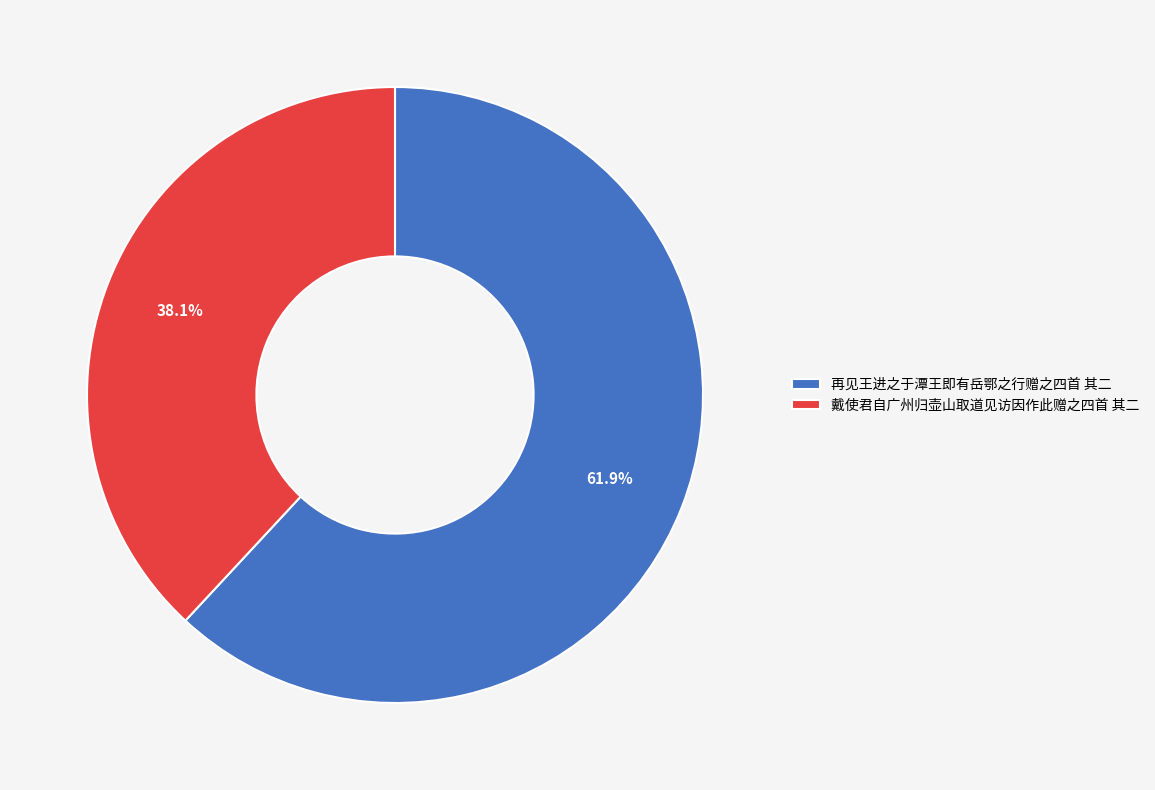

Approximately how many times larger is the value at 戴使君自广州归壶山取道见访因作此赠之四首 其二 compared to 再见王进之于潭王即有岳鄂之行赠之四首 其二?

0.6